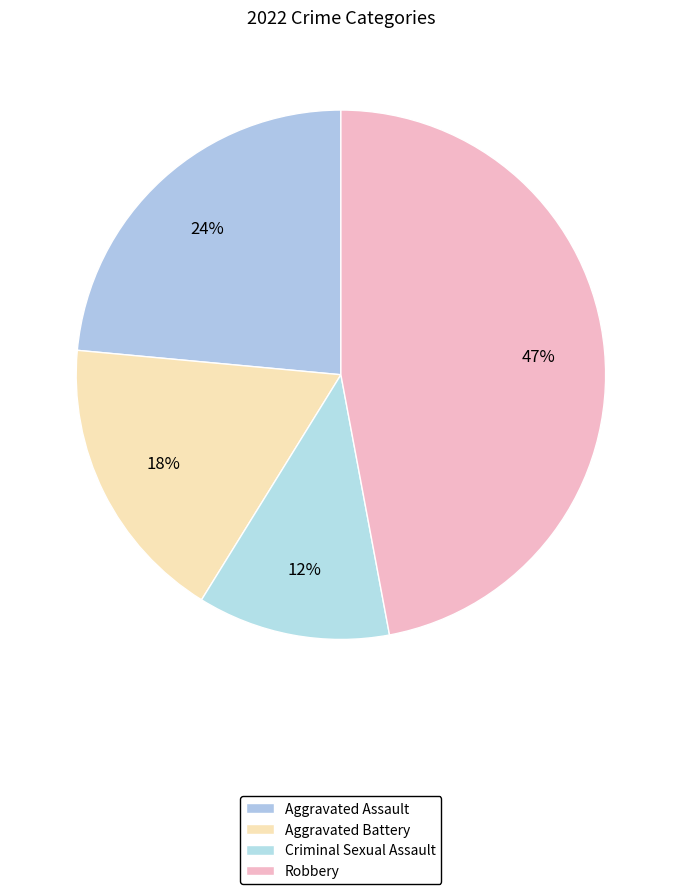

Count the number of slices in the pie.

4